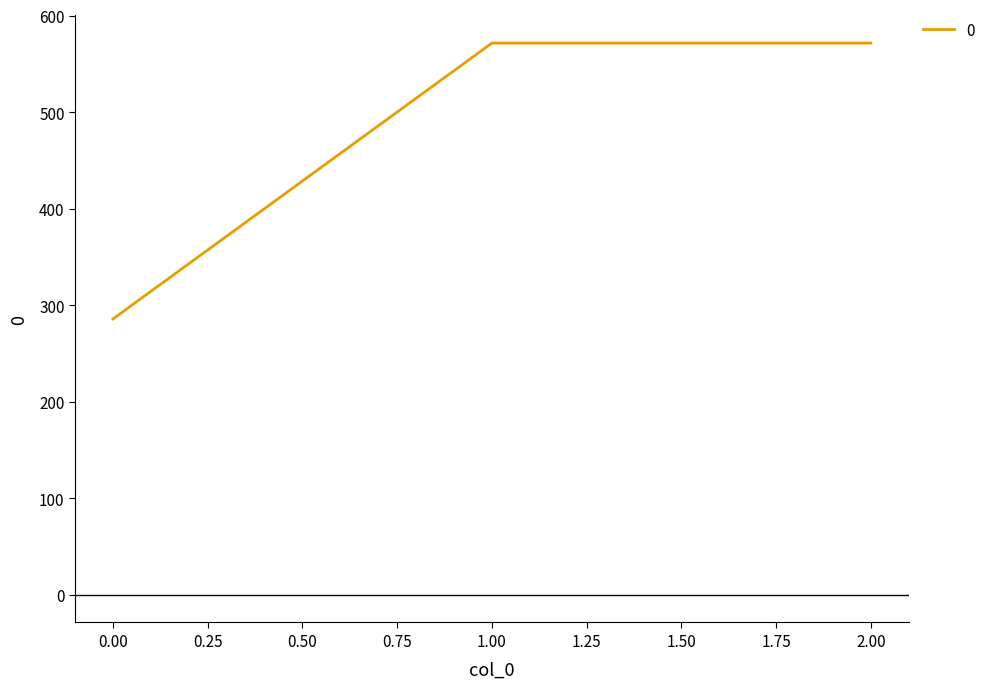

Reading left to right, what are all the values shown in this chart?

285.7	571.4	571.4